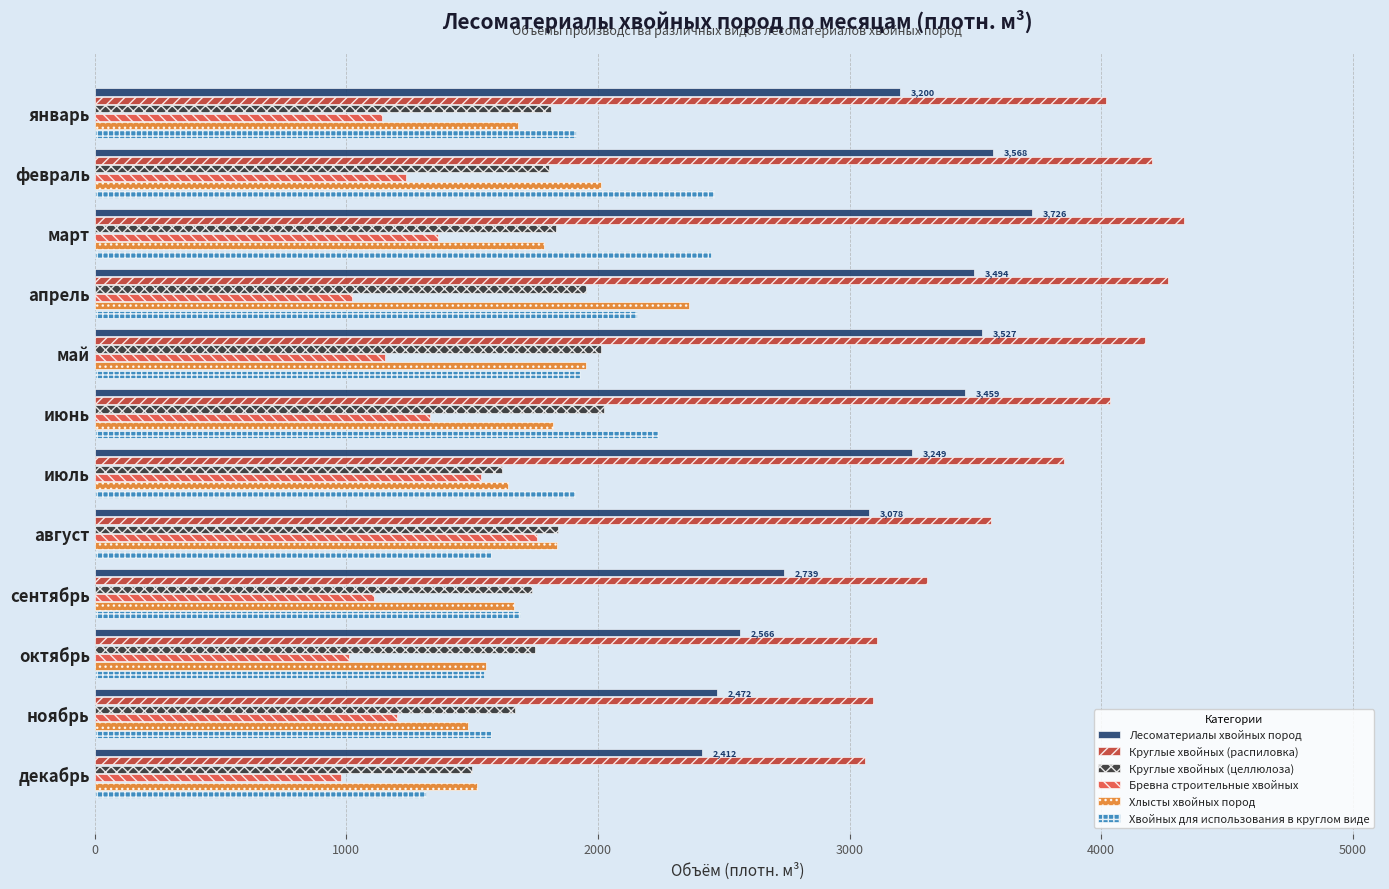

The value of Круглые хвойных (распиловка) at октябрь is 1466.7. True or false?

False